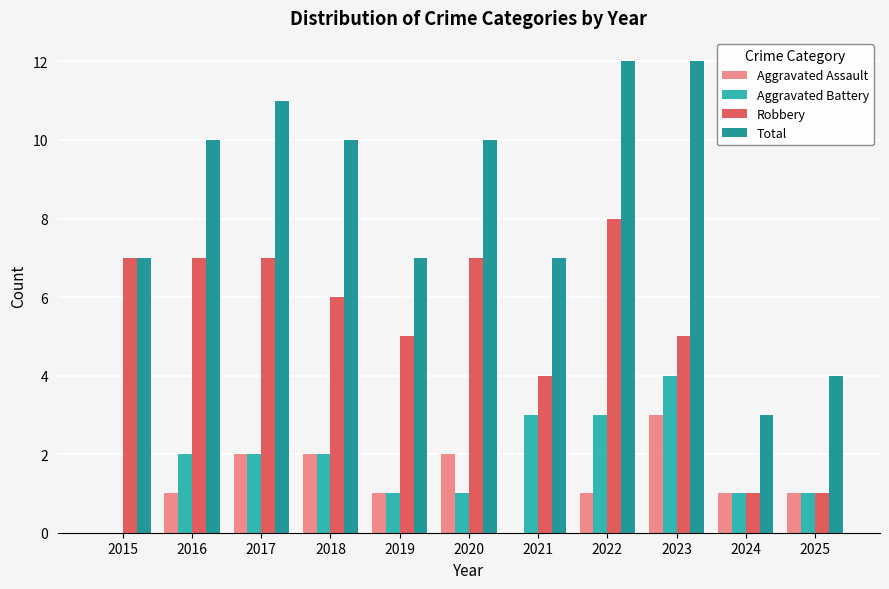

True or false: Robbery has a value of 9 at 2023.

False